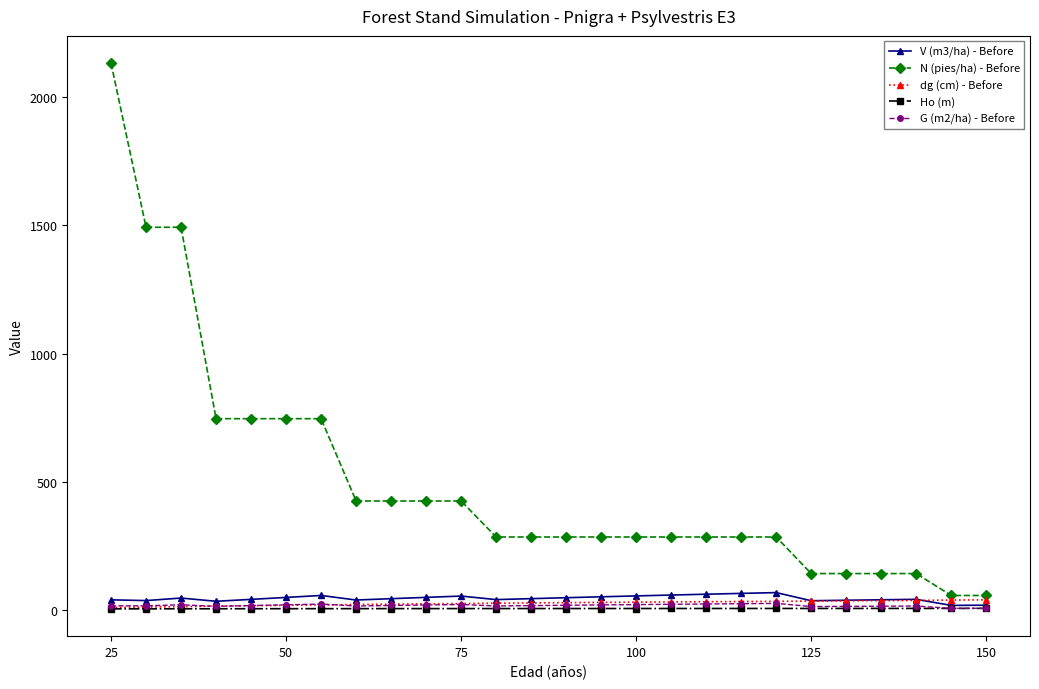

True or false: V (m3/ha) - Before has more than 1 interior local peaks.

True